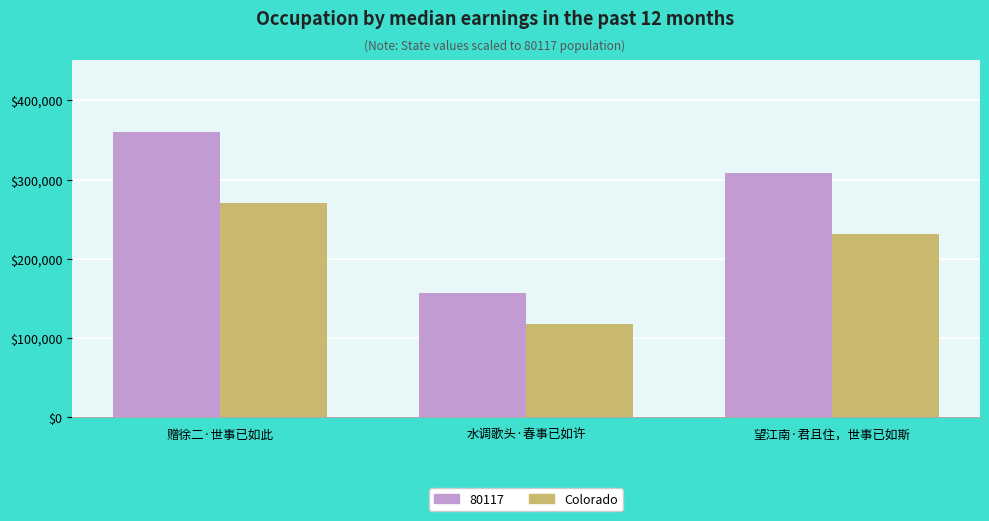

What is the label of the 2nd bar from the left?

水调歌头·春事已如许